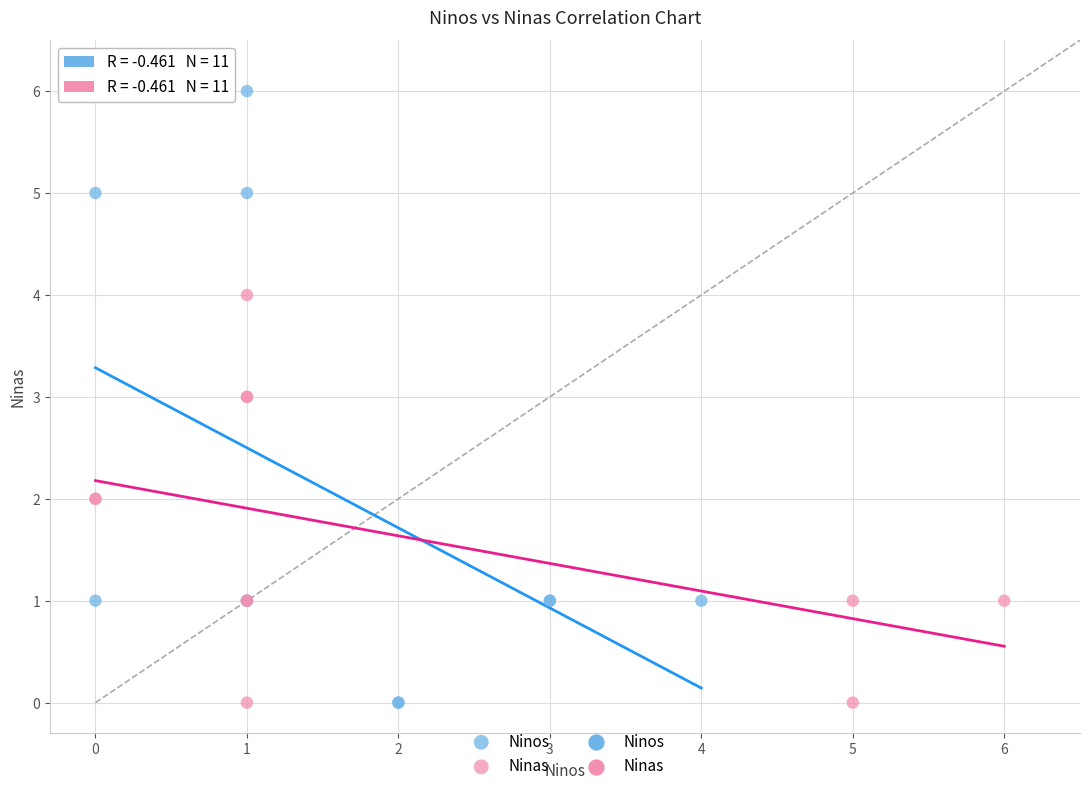

Which series reaches the maximum Y coordinate?

Ninos